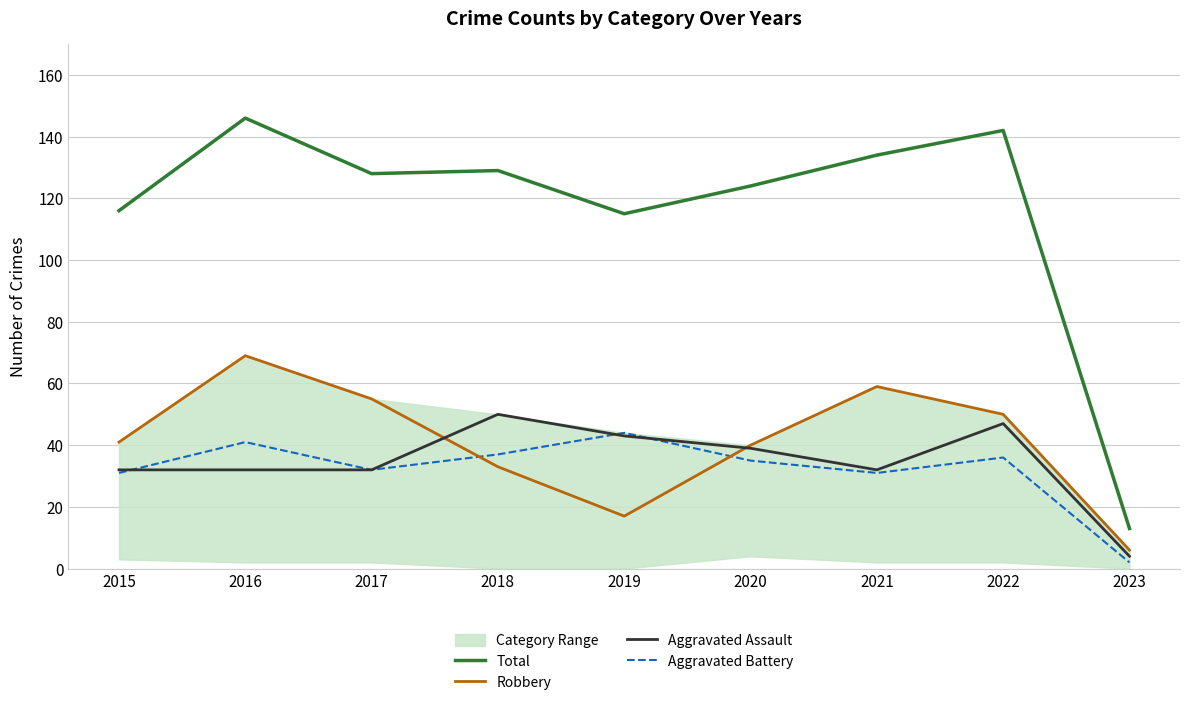

At how many categories does at least one series exceed 24?

8